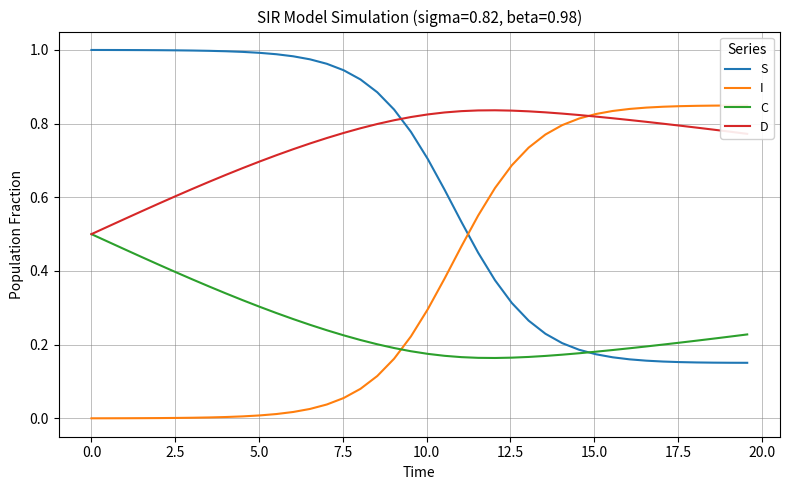

The C series shows 0.4 at 16. True or false?

False